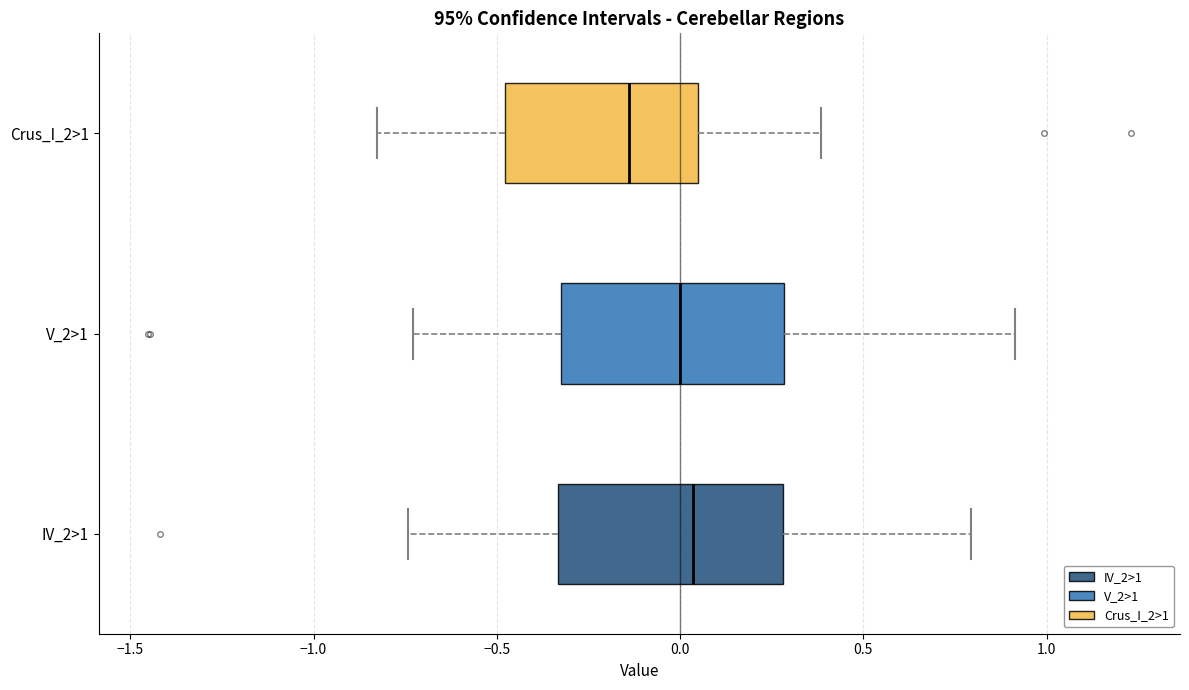

Reading bottom to top, transcribe this box plot: for each box, give where its median line is, the range the box spans, and where its two whiskers end, as read against the x-axis. The values are not printed on the chart, so give them approximately, as read against the axis.

IV_2>1: median 0.05, box -0.35 to 0.30, whiskers -0.75 to 0.80
V_2>1: median 0.00, box -0.30 to 0.30, whiskers -0.75 to 0.90
Crus_I_2>1: median -0.15, box -0.50 to 0.05, whiskers -0.85 to 0.40